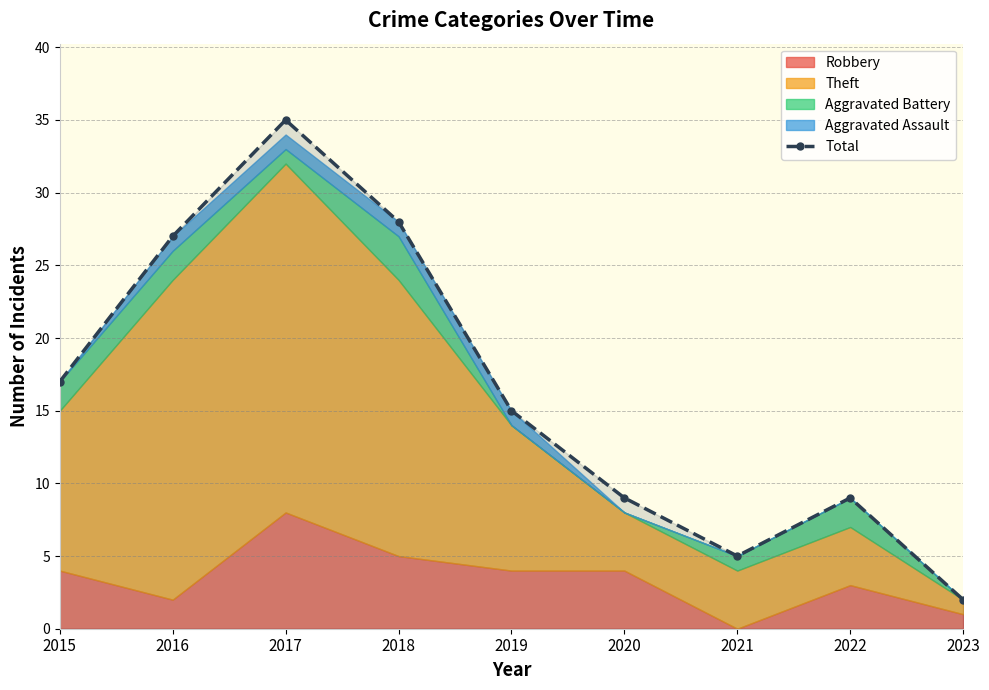

What is the value of the 6th point from the left?

9